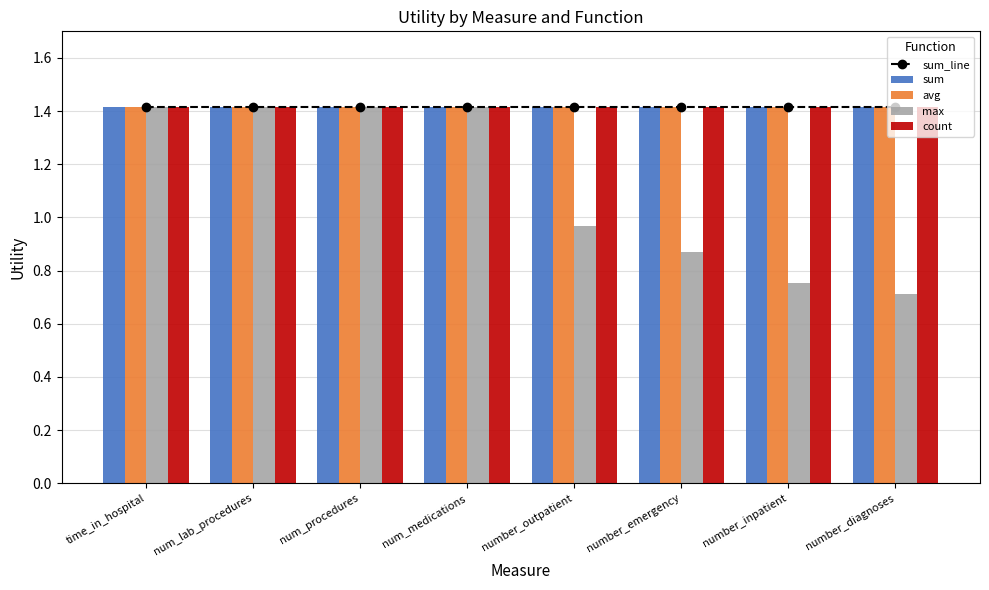

Reading left to right, what are all the values shown in this chart?

sum_line: time_in_hospital=1.4	num_lab_procedures=1.4	num_procedures=1.4	num_medications=1.4	number_outpatient=1.4	number_emergency=1.4	number_inpatient=1.4	number_diagnoses=1.4
sum: time_in_hospital=1.4	num_lab_procedures=1.4	num_procedures=1.4	num_medications=1.4	number_outpatient=1.4	number_emergency=1.4	number_inpatient=1.4	number_diagnoses=1.4
avg: time_in_hospital=1.4	num_lab_procedures=1.4	num_procedures=1.4	num_medications=1.4	number_outpatient=1.4	number_emergency=1.4	number_inpatient=1.4	number_diagnoses=1.4
max: time_in_hospital=1.4	num_lab_procedures=1.4	num_procedures=1.4	num_medications=1.4	number_outpatient=1.0	number_emergency=0.9	number_inpatient=0.8	number_diagnoses=0.7
count: time_in_hospital=1.4	num_lab_procedures=1.4	num_procedures=1.4	num_medications=1.4	number_outpatient=1.4	number_emergency=1.4	number_inpatient=1.4	number_diagnoses=1.4